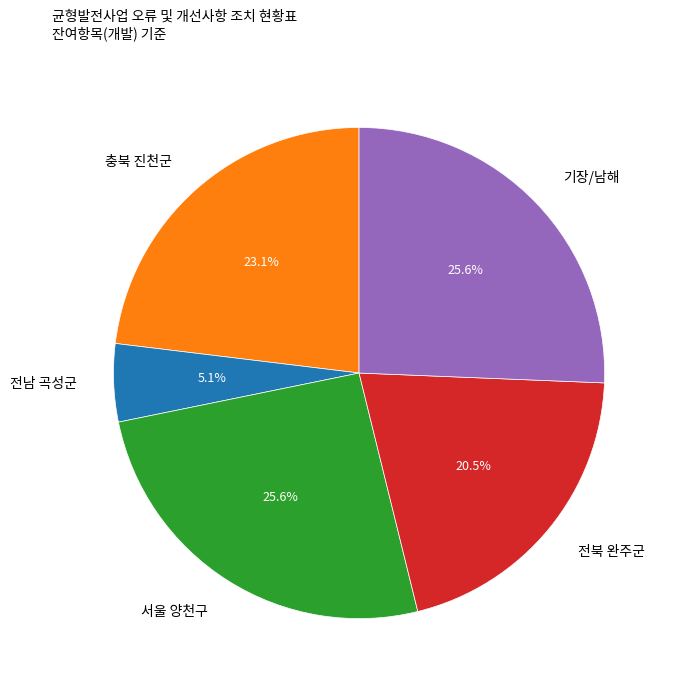

What percentage is the 서울 양천구 slice, to the nearest percent?

26%